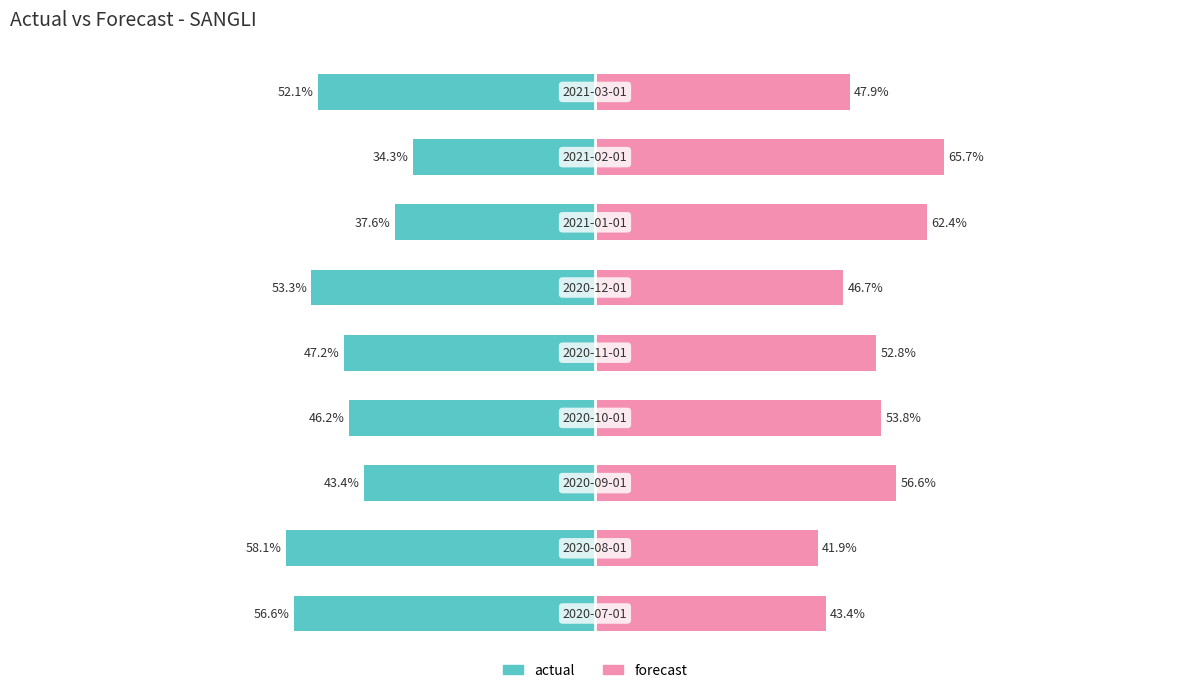

What is the difference between the actual values at 5 and 0?

3.3